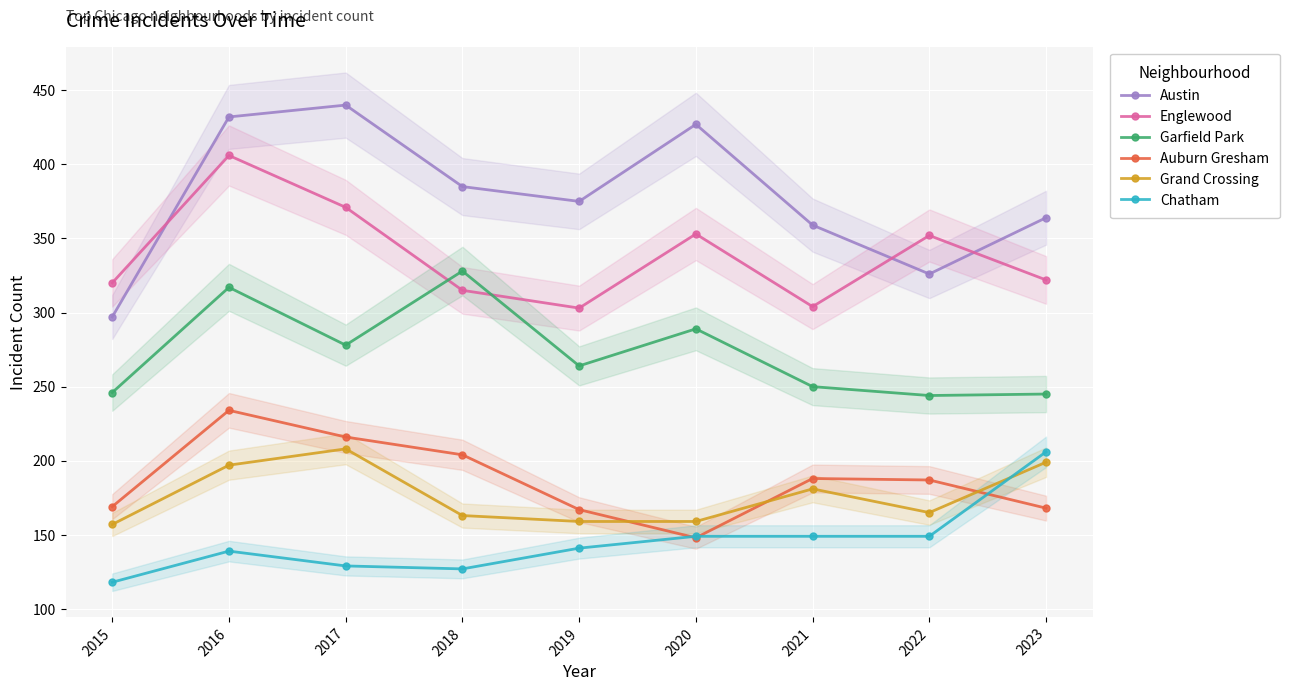

True or false: Garfield Park has more than 2 interior local peaks.

True